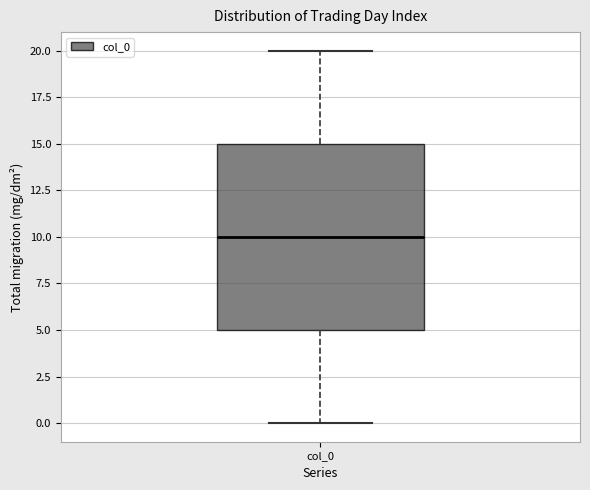

Read this box plot against the y-axis: the position of the median line, the range covered by the box, and the ends of both whiskers. The values are not printed on the chart, so give them approximately, as read against the axis.

median 10, box 5 to 15, whiskers 0 to 20